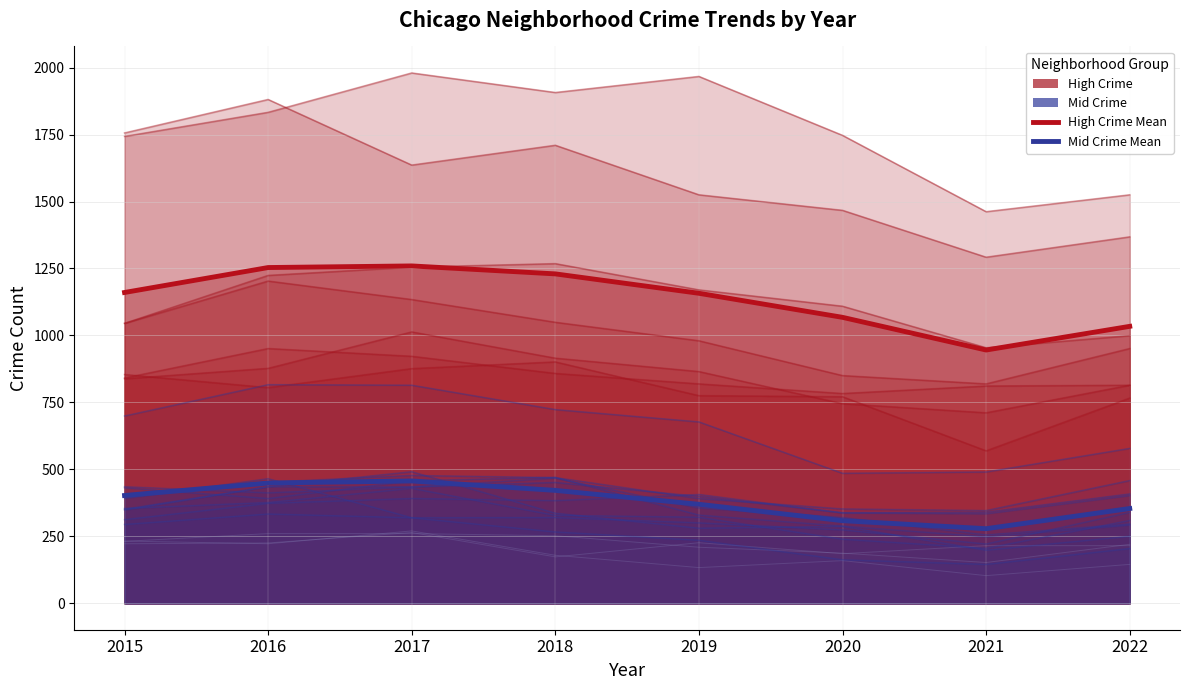

How many interior local peaks does the Mid Crime Mean series have?

1